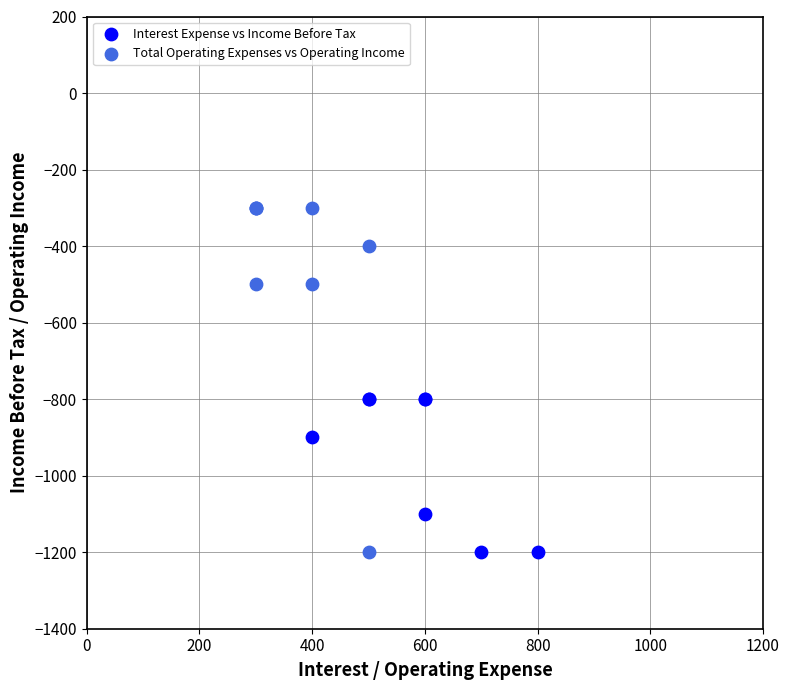

Which series reaches the maximum Y coordinate?

Total Operating Expenses vs Operating Income